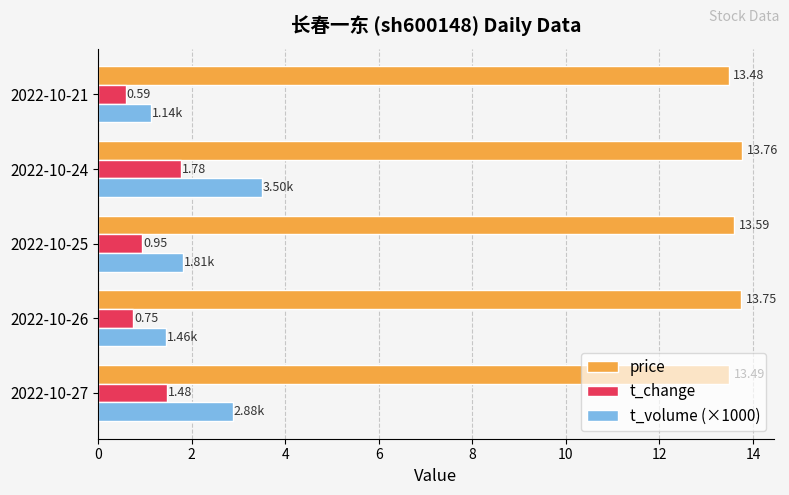

Rank the series by their maximum value, from lowest to highest.

t_change, t_volume (×1000), price